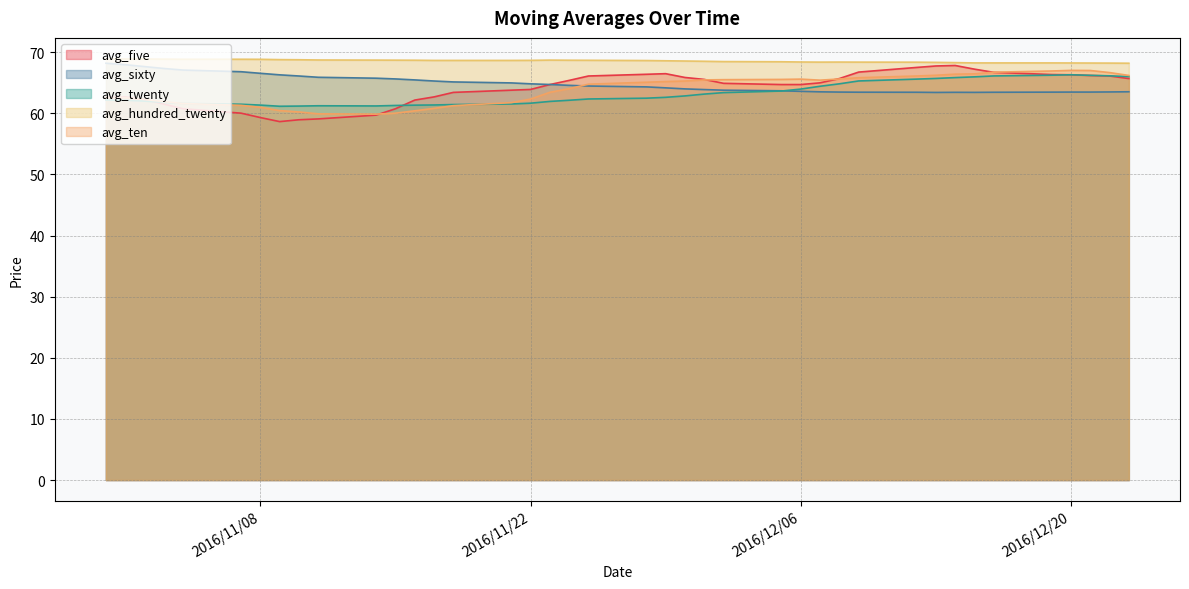

True or false: avg_twenty has more than 2 interior local peaks.

False